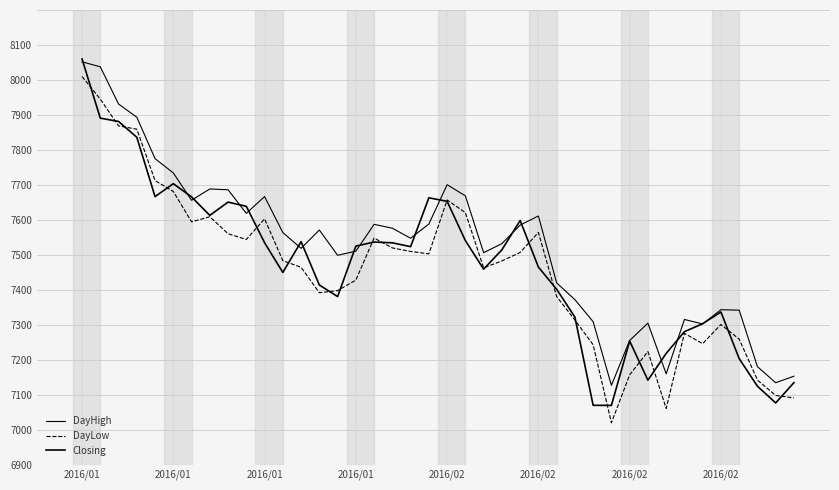

Rank the series by their maximum value, from lowest to highest.

DayLow, DayHigh, Closing